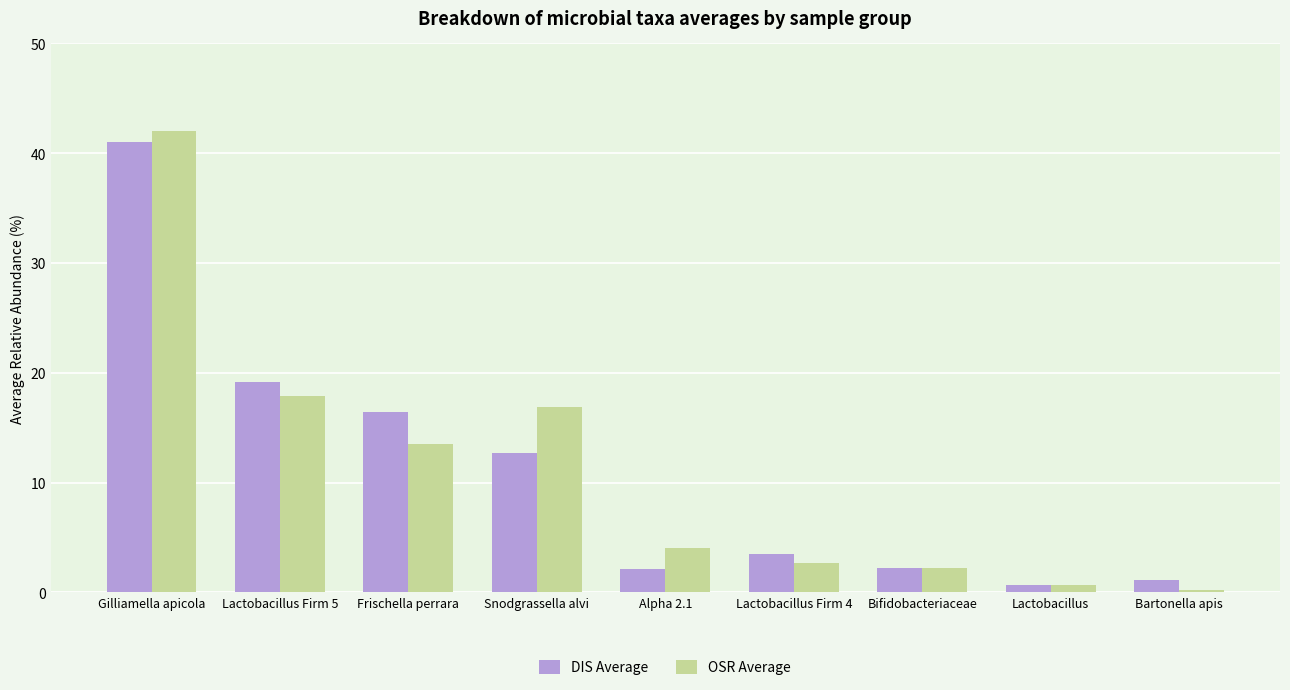

What is the approximate value of DIS Average at Snodgrassella alvi?

12.6